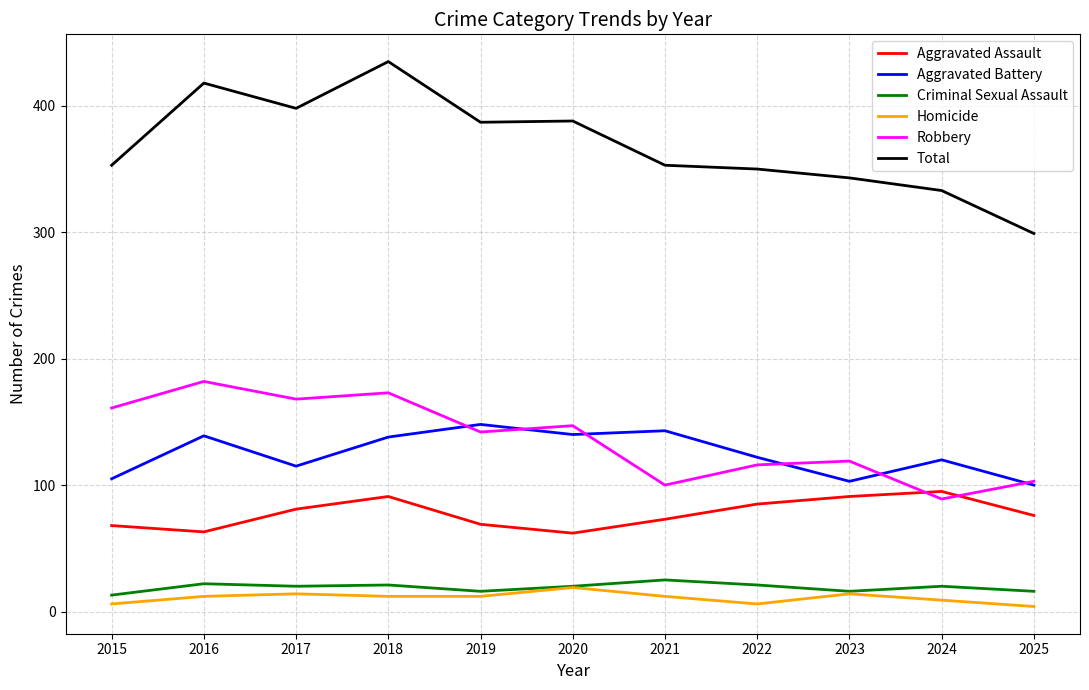

List the series in order of their peak value, highest first.

Total, Robbery, Aggravated Battery, Aggravated Assault, Criminal Sexual Assault, Homicide